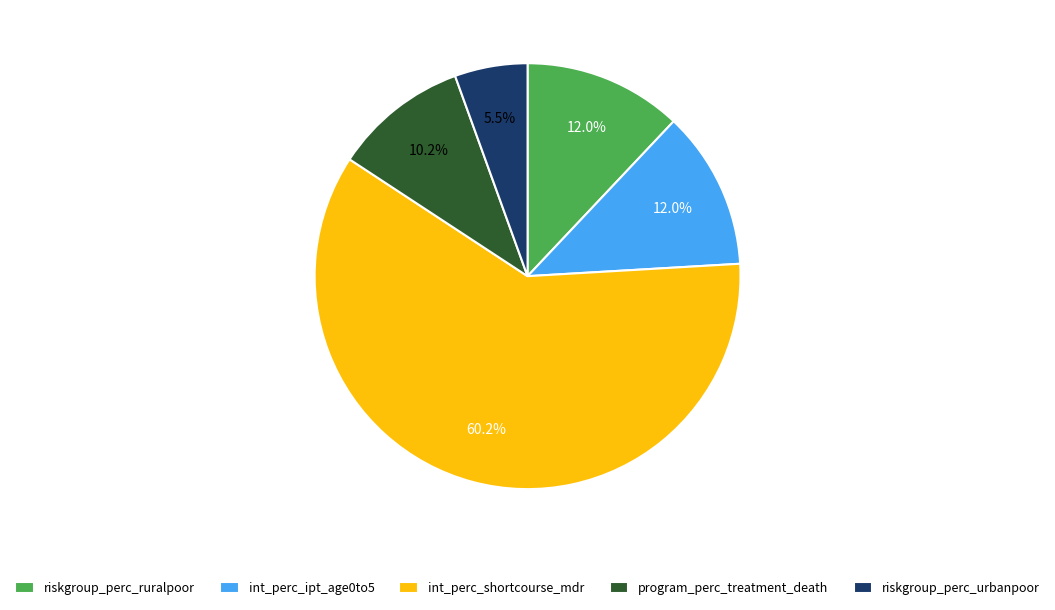

Between int_perc_shortcourse_mdr and program_perc_treatment_death, which is larger?

int_perc_shortcourse_mdr